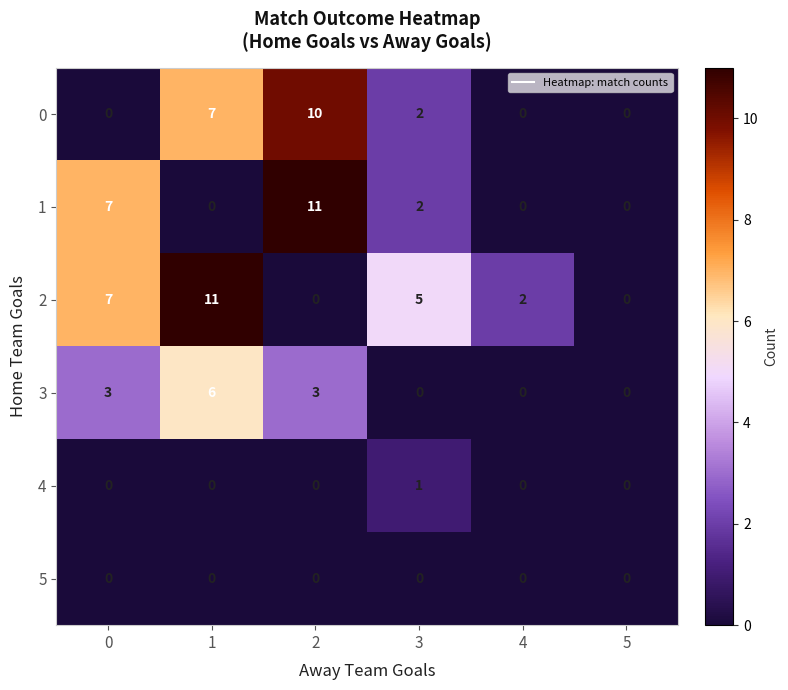

How many 4 values are between 0 and 1?

6